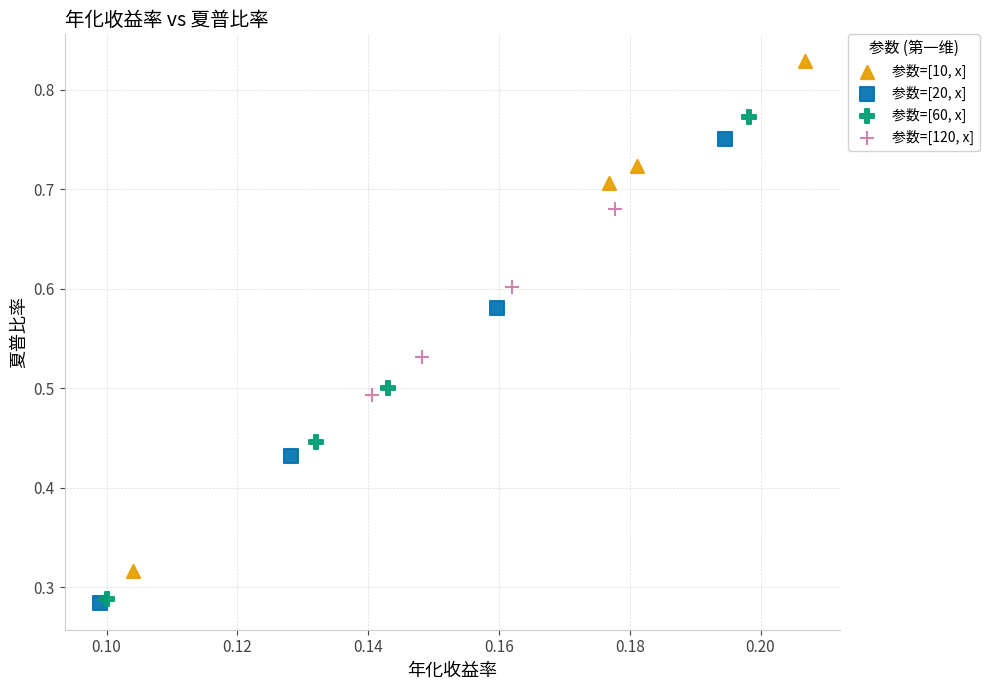

Which series reaches the maximum Y coordinate?

参数=[10, x]